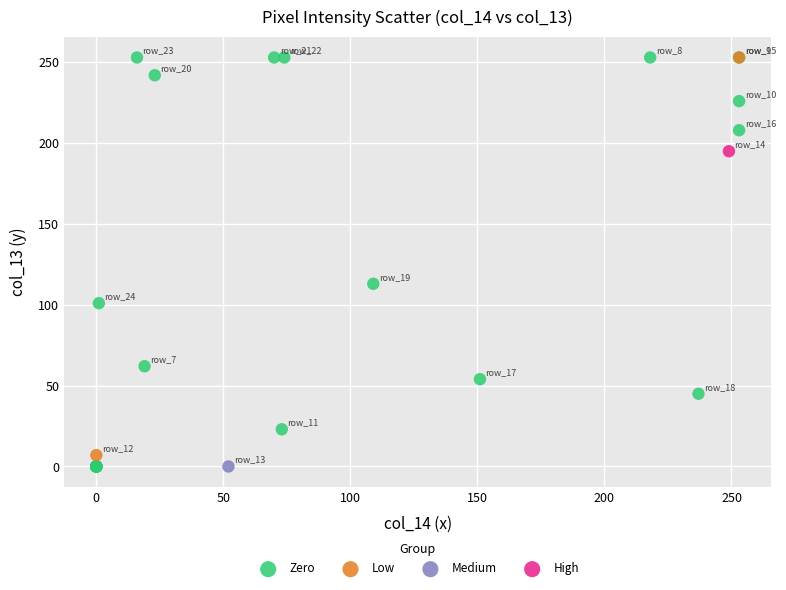

What are all the series names shown in the legend?

Zero, Low, Medium, High